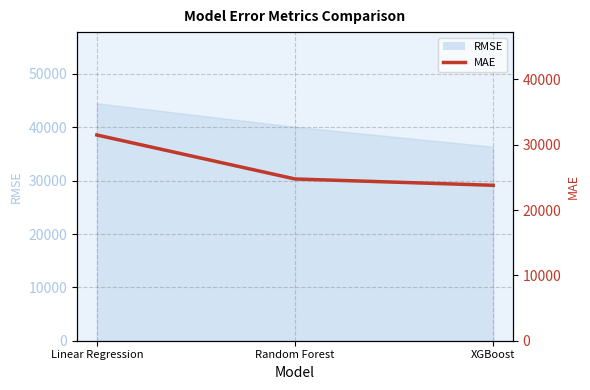

What is the minimum value shown in the chart?

23788.2